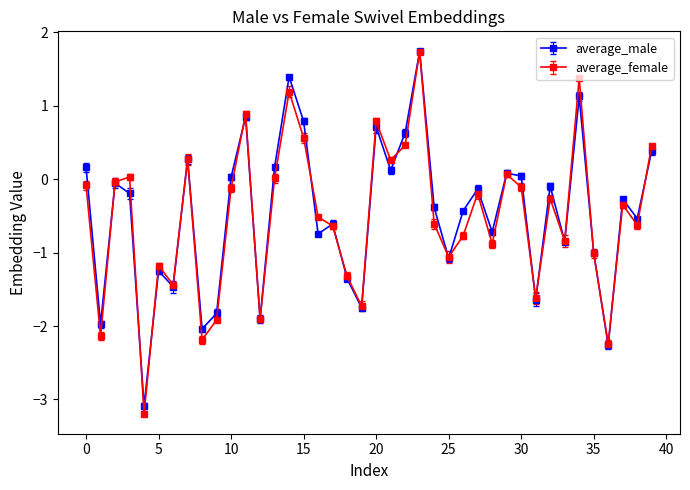

What is the value of the average_female point at the 33rd from the left?

-0.3